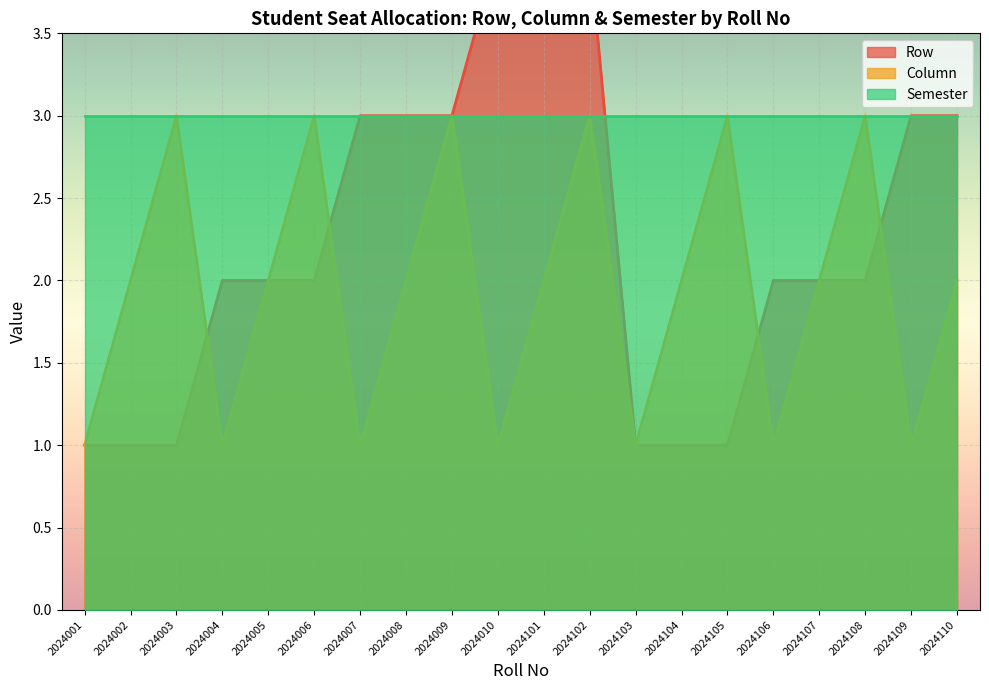

The Column series shows 1 at 2024109. True or false?

True